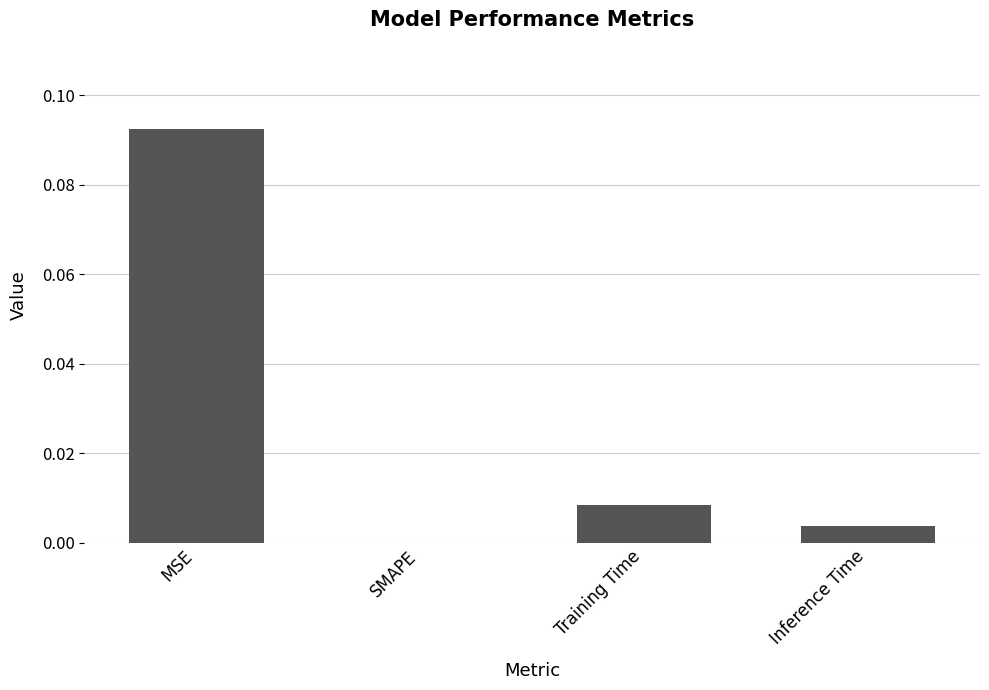

Between Training Time and Inference Time, which is larger?

Training Time